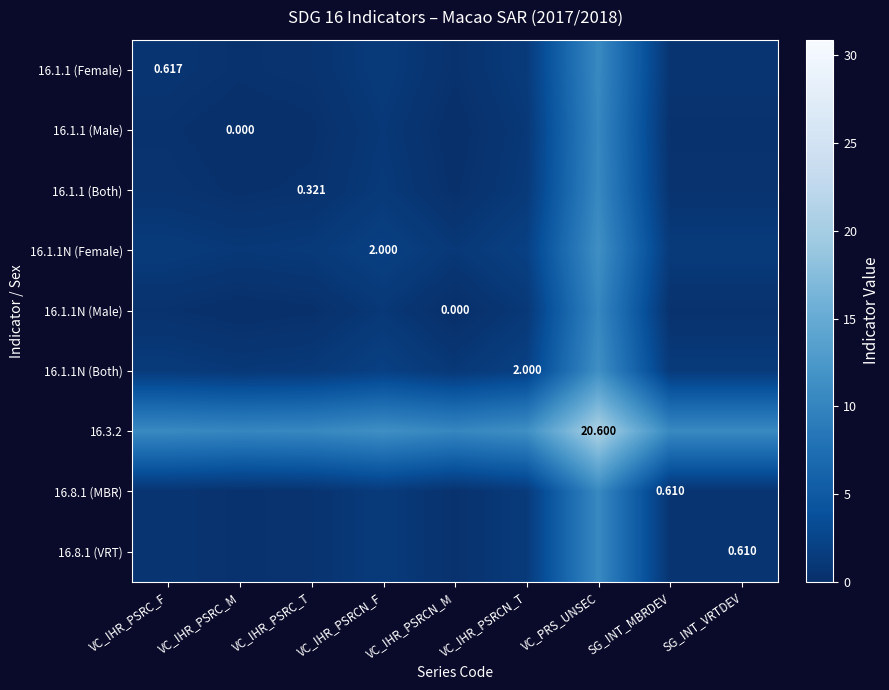

What is the difference between the highest and lowest values at VC_IHR_PSRC_M?

10.3